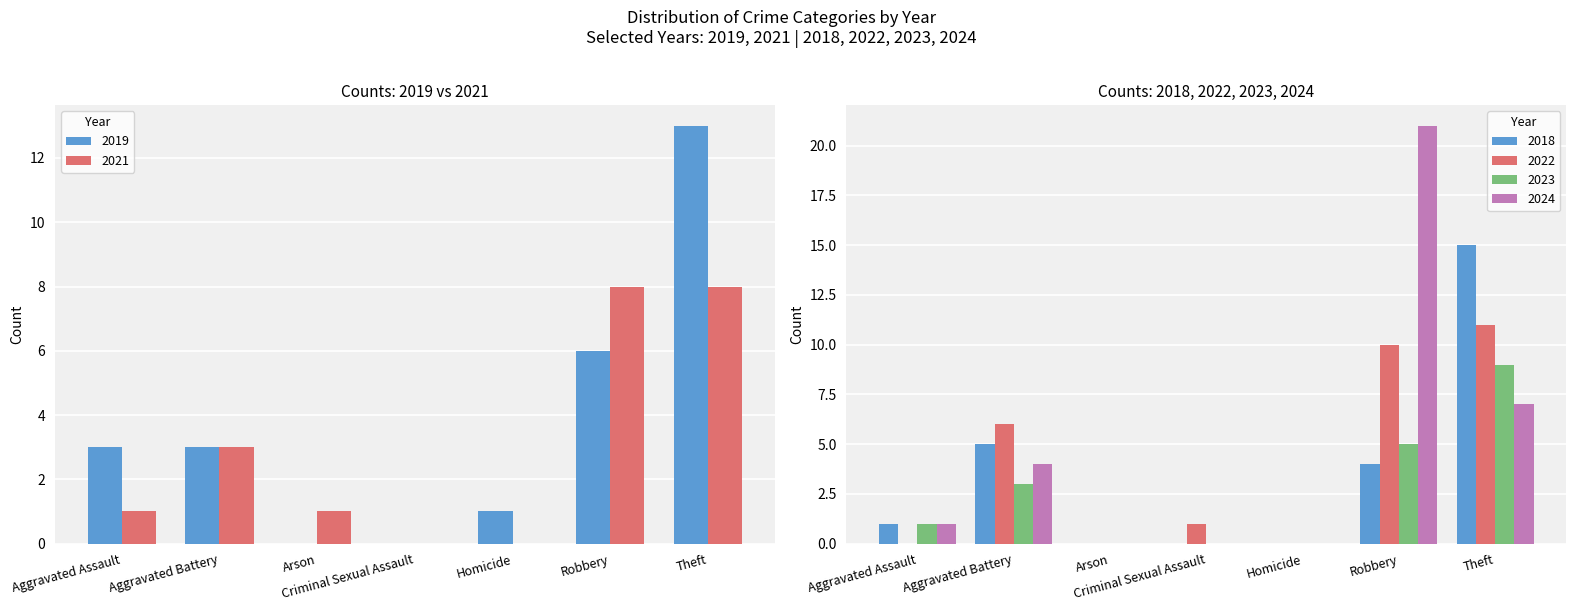

At how many categories does at least one series exceed 1?

4